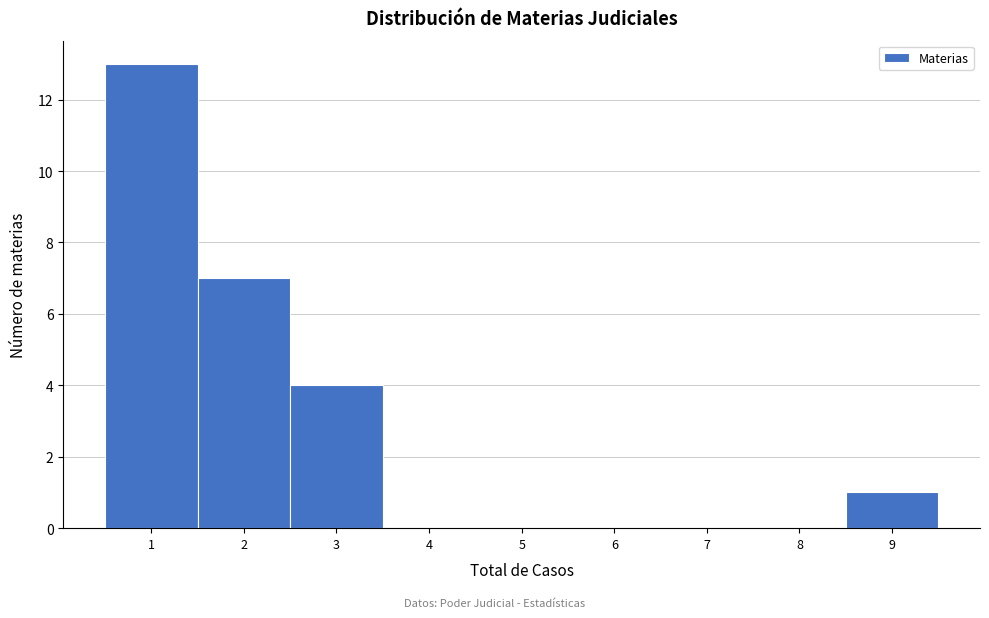

Reading left to right, transcribe this chart: for each bar, give the range it covers on the x-axis and its height. The values are not printed on the chart, so give them approximately, as read against the axis.

0.5 to 1.5: 13
1.5 to 2.5: 7
2.5 to 3.5: 4
3.5 to 4.5: 0
4.5 to 5.5: 0
5.5 to 6.5: 0
6.5 to 7.5: 0
7.5 to 8.5: 0
8.5 to 9.5: 1